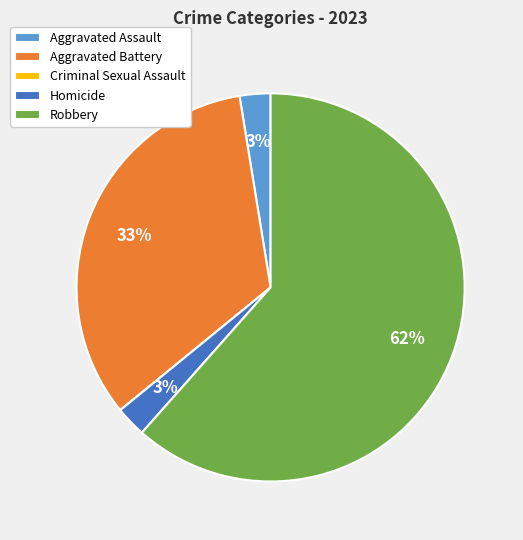

What percentage is the Aggravated Assault slice, to the nearest percent?

3%